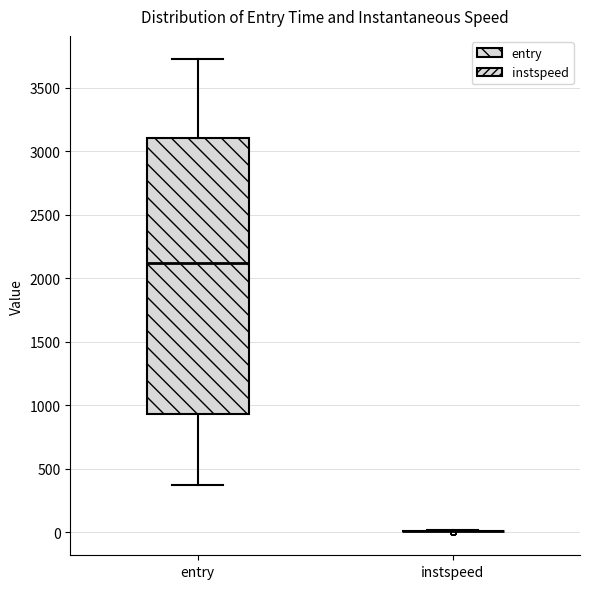

Reading left to right, transcribe this box plot: for each box, give where its median line is, the range the box spans, and where its two whiskers end, as read against the y-axis. The values are not printed on the chart, so give them approximately, as read against the axis.

entry: median 2100, box 950 to 3100, whiskers 400 to 3700
instspeed: box collapsed to a line at 0, whiskers 0 to 0